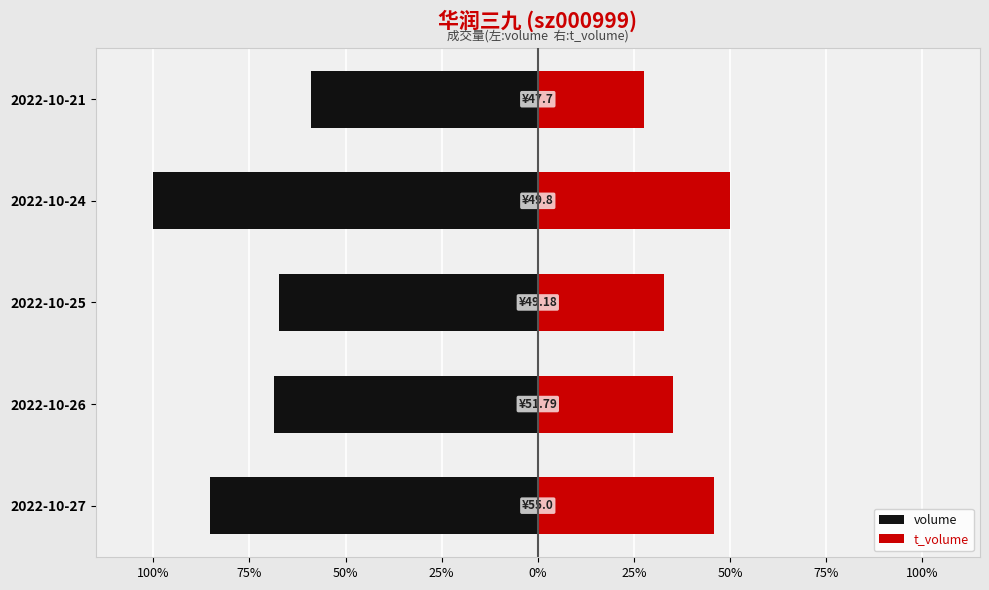

What is the difference between the maximum and minimum values in the t_volume series?

22.4